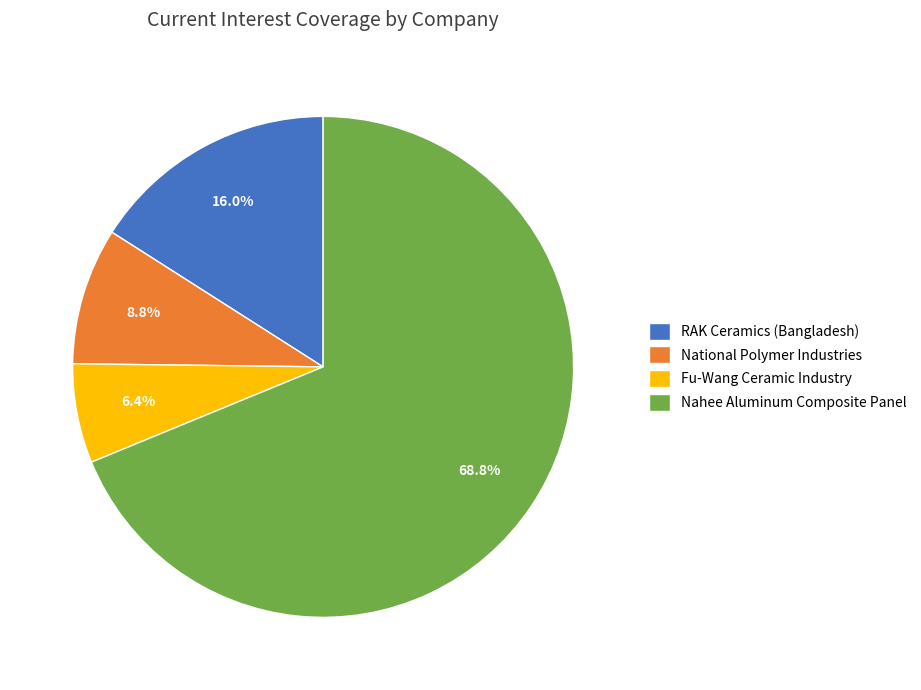

Is it true that National Polymer Industries is 9% of the pie?

True